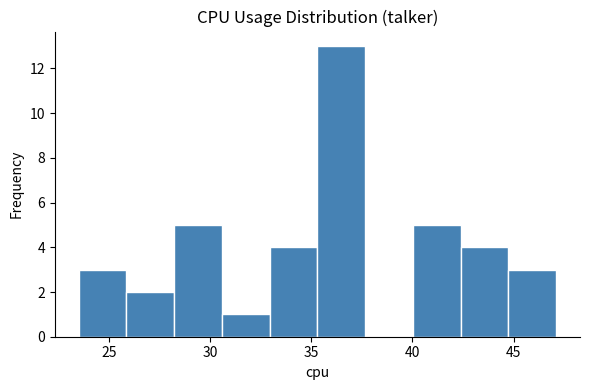

Reading left to right, transcribe this chart: for each bar, give the range it covers on the x-axis and its height. Neither the bar edges nor the heights are printed on the chart, so give them approximately, as read against the axes.

23.5 to 26.0: 3
26.0 to 28.0: 2
28.0 to 30.5: 5
30.5 to 33.0: 1
33.0 to 35.5: 4
35.5 to 37.5: 13
37.5 to 40.0: 0
40.0 to 42.5: 5
42.5 to 44.5: 4
44.5 to 47.0: 3